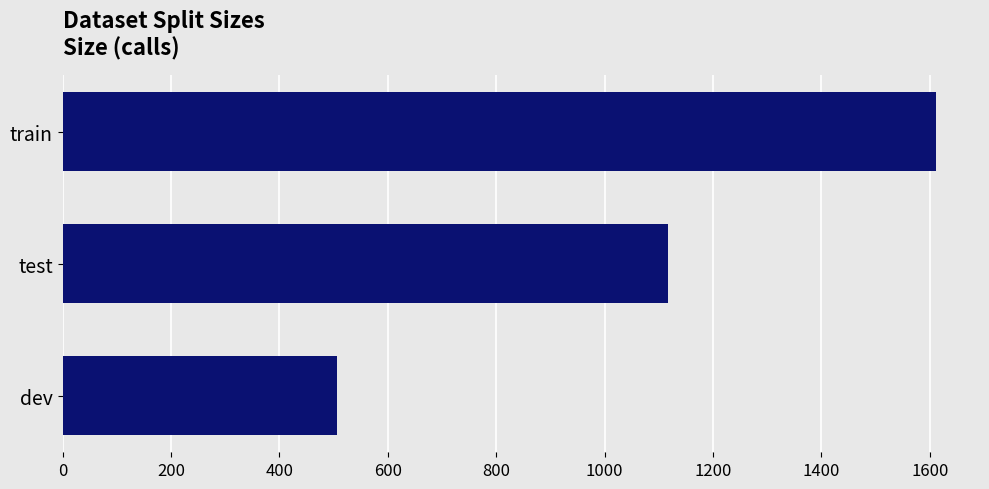

Reading top to bottom, what are all the values shown in this chart?

train=1612	test=1117	dev=506